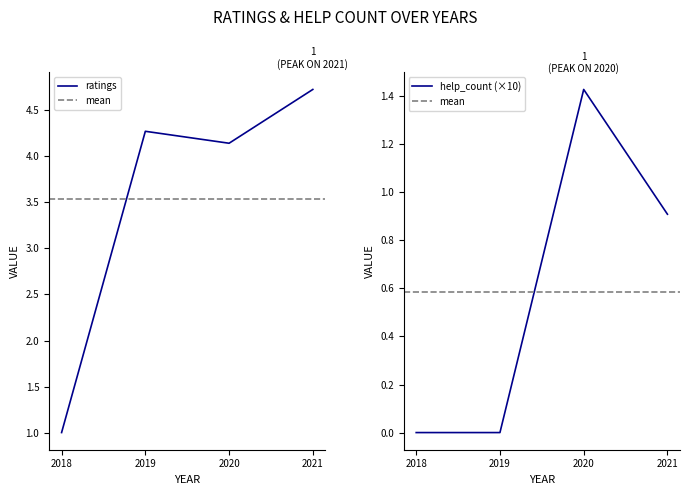

Read the ratings value at 2021.01.11.

5